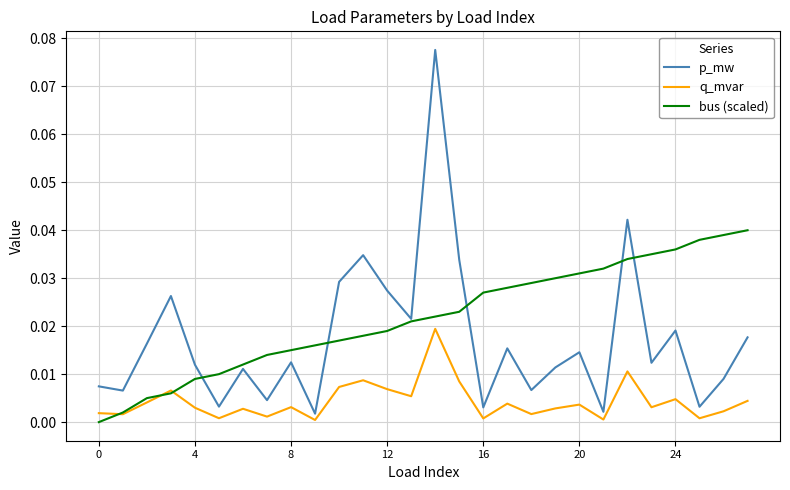

List the series in order of their overall mean, lowest first.

q_mvar, p_mw, bus (scaled)